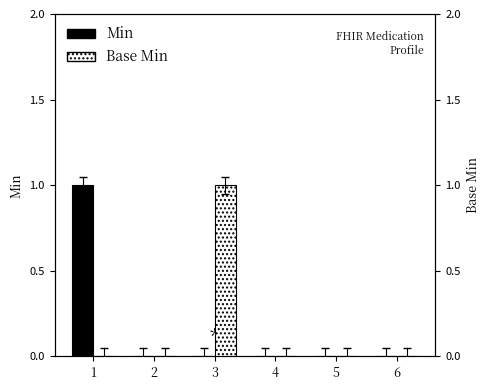

At how many categories does at least one series exceed 0?

2